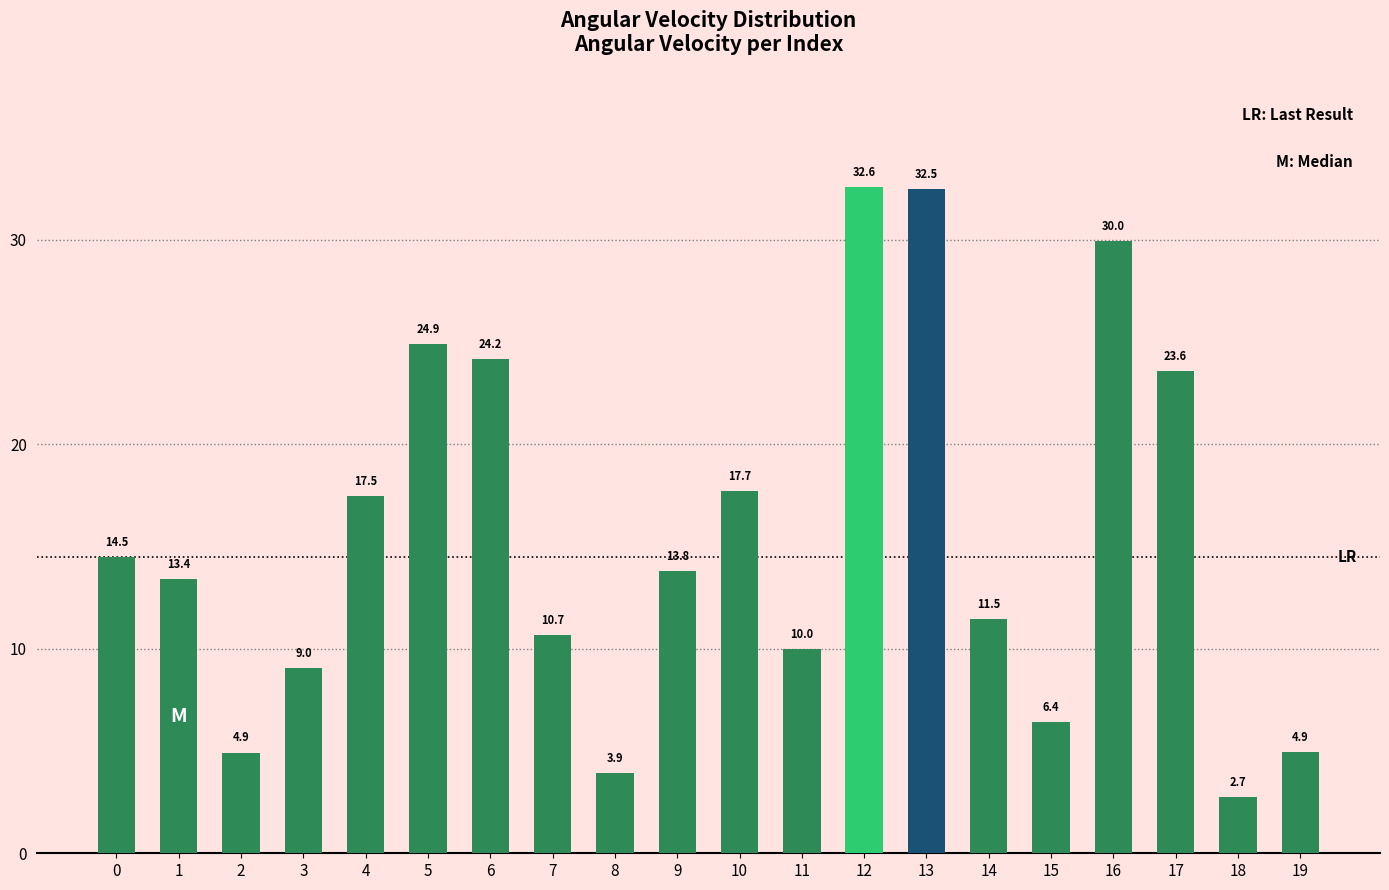

What is the maximum value shown in the chart?

32.6